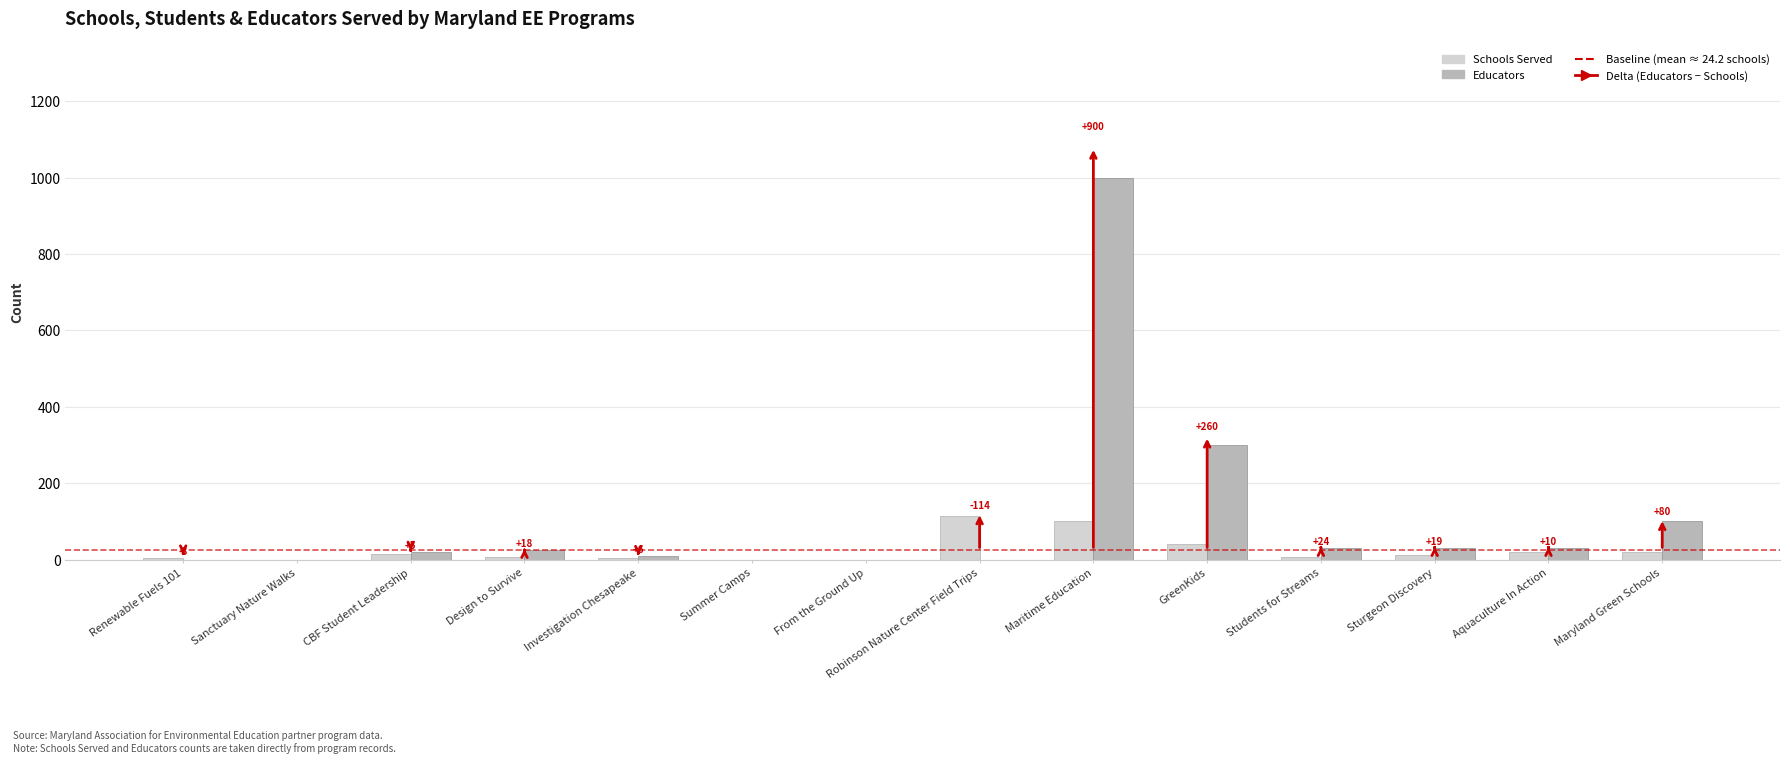

What is the highest value of the Schools Served series?

114